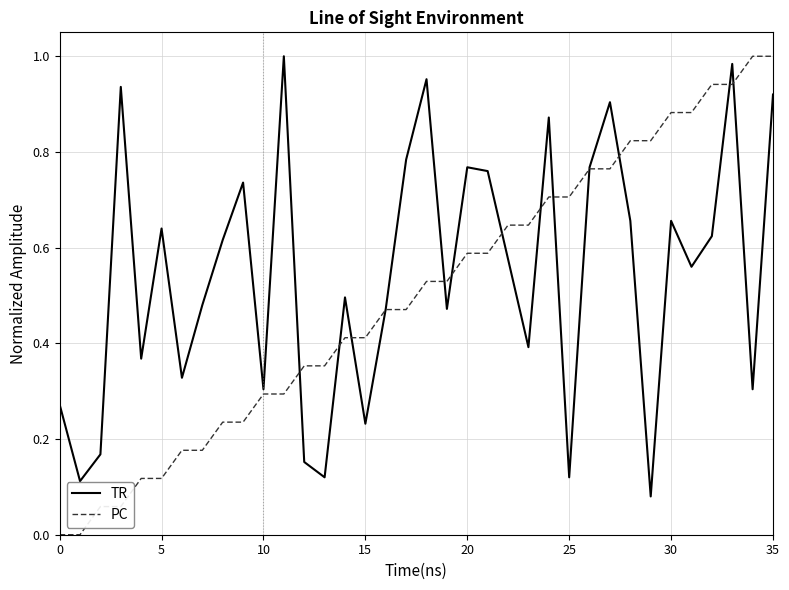

Which series has the widest spread of values?

PC